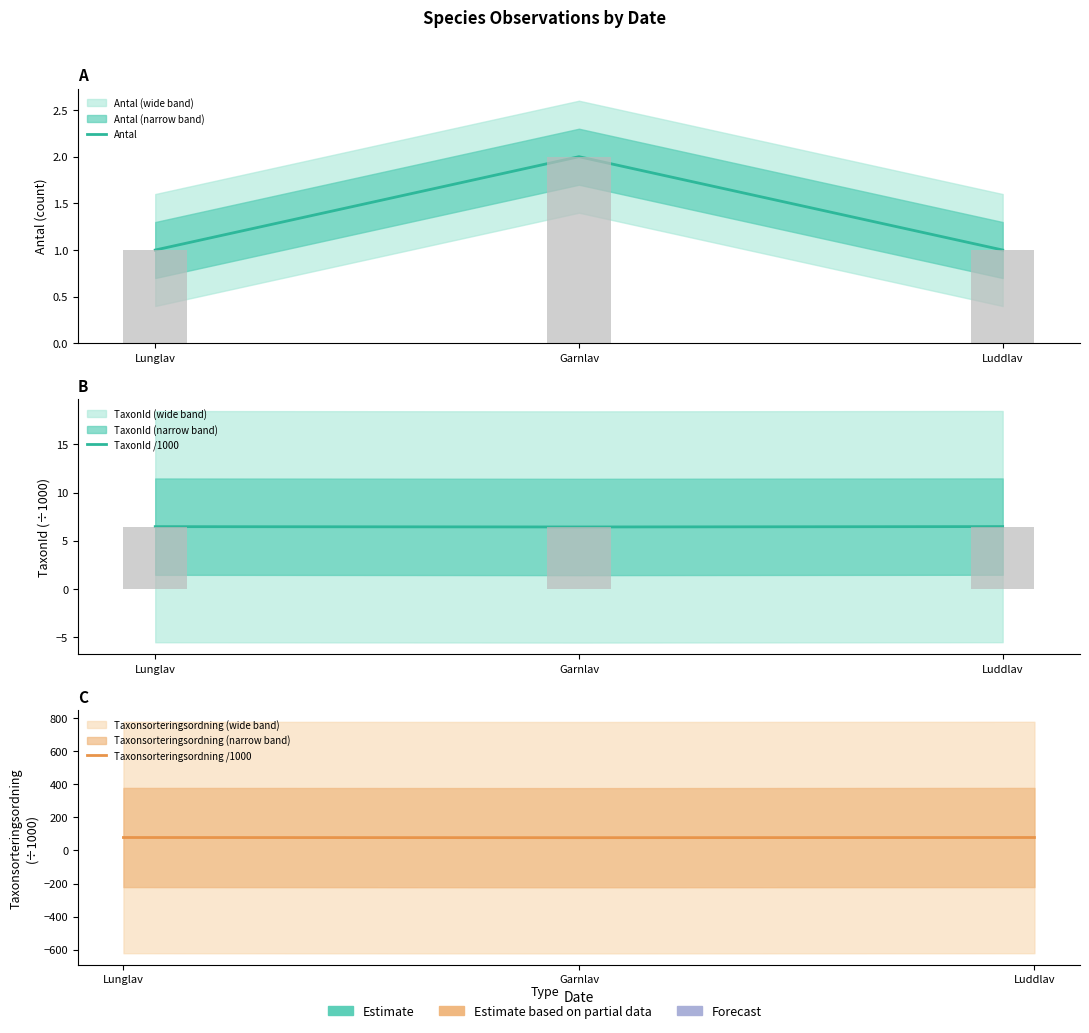

Does the chart contain any negative values?

No